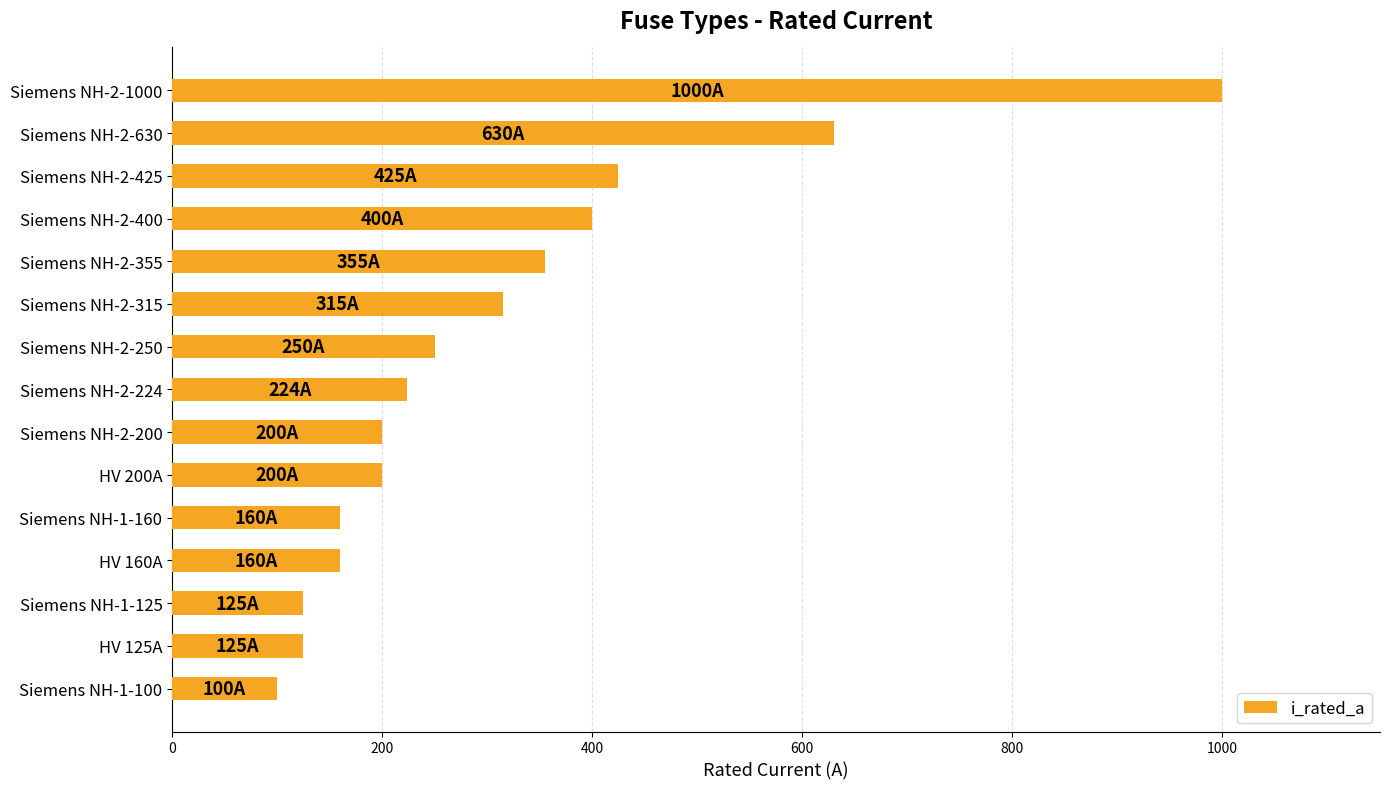

What is the ratio of the value at Siemens NH-2-250 to the value at Siemens NH-1-100?

2.5